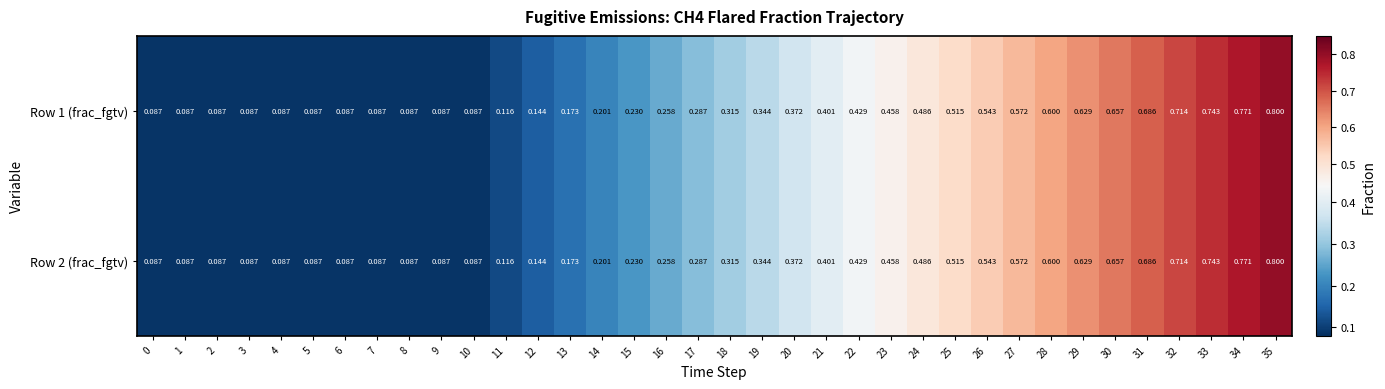

Reading left to right, what are all the values shown in this chart?

Row 1 (frac_fgtv): 0=0.1	1=0.1	2=0.1	3=0.1	4=0.1	5=0.1	6=0.1	7=0.1	8=0.1	9=0.1	10=0.1	11=0.1	12=0.1	13=0.2	14=0.2	15=0.2	16=0.3	17=0.3	18=0.3	19=0.3	20=0.4	21=0.4	22=0.4	23=0.5	24=0.5	25=0.5	26=0.5	27=0.6	28=0.6	29=0.6	30=0.7	31=0.7	32=0.7	33=0.7	34=0.8	35=0.8
Row 2 (frac_fgtv): 0=0.1	1=0.1	2=0.1	3=0.1	4=0.1	5=0.1	6=0.1	7=0.1	8=0.1	9=0.1	10=0.1	11=0.1	12=0.1	13=0.2	14=0.2	15=0.2	16=0.3	17=0.3	18=0.3	19=0.3	20=0.4	21=0.4	22=0.4	23=0.5	24=0.5	25=0.5	26=0.5	27=0.6	28=0.6	29=0.6	30=0.7	31=0.7	32=0.7	33=0.7	34=0.8	35=0.8